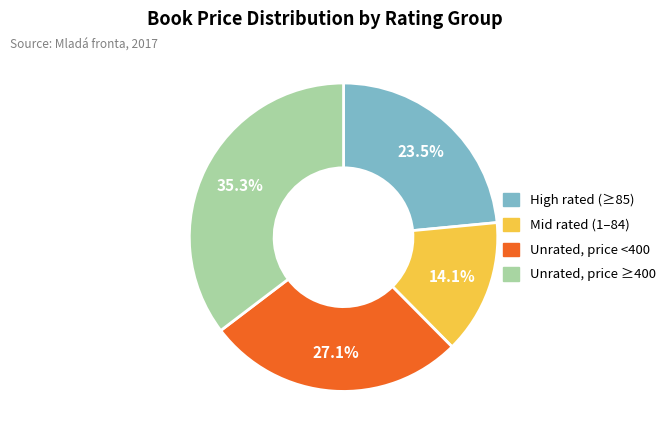

To the nearest percent, what is the average slice percentage?

25%